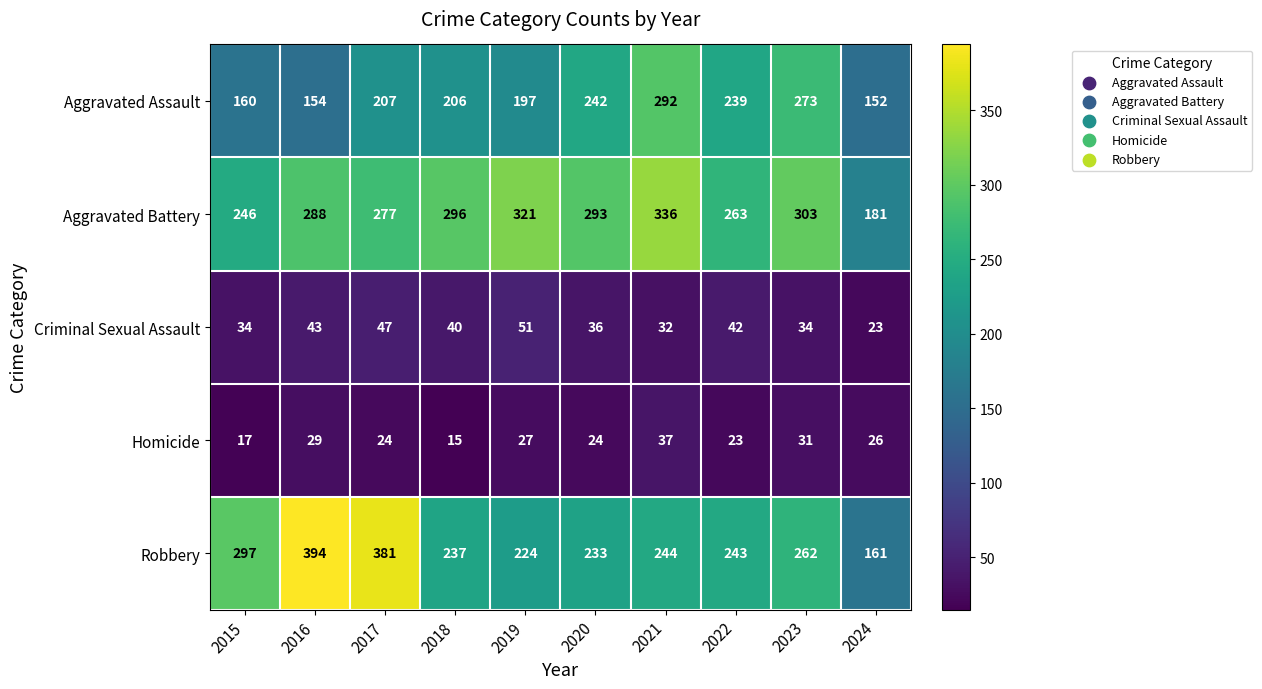

List the series in order of their peak value, highest first.

Robbery, Aggravated Battery, Aggravated Assault, Criminal Sexual Assault, Homicide